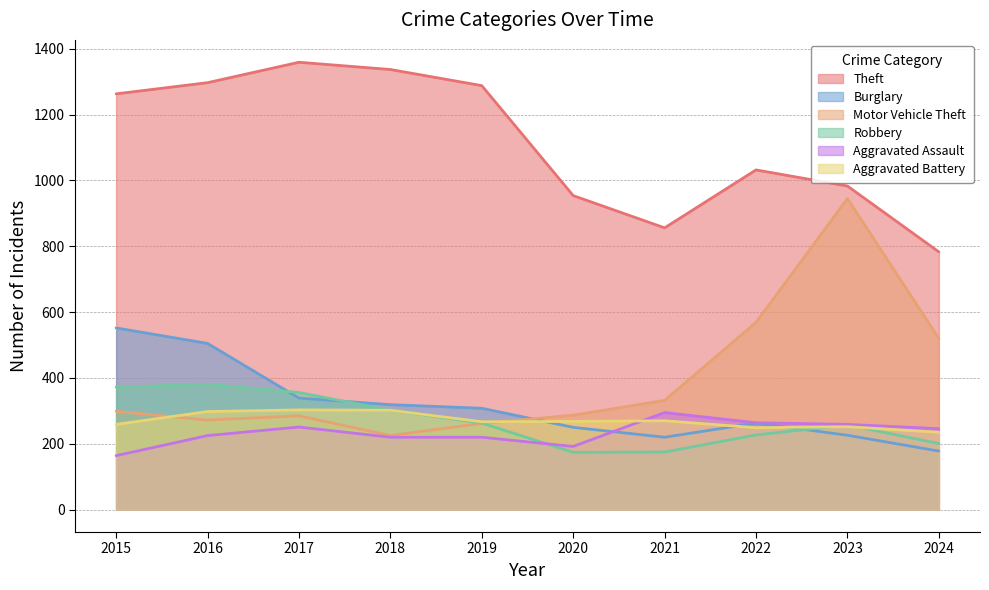

Which series has the largest total across all categories?

Theft